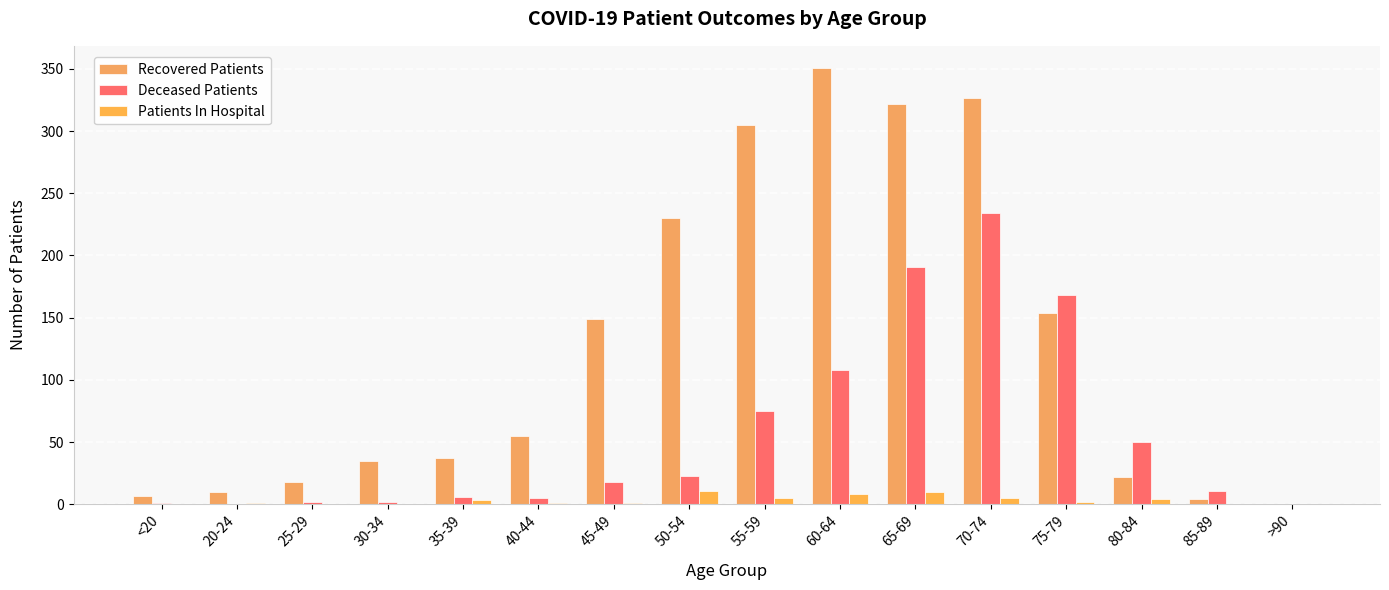

Rank the series by their maximum value, from highest to lowest.

Recovered Patients, Deceased Patients, Patients In Hospital